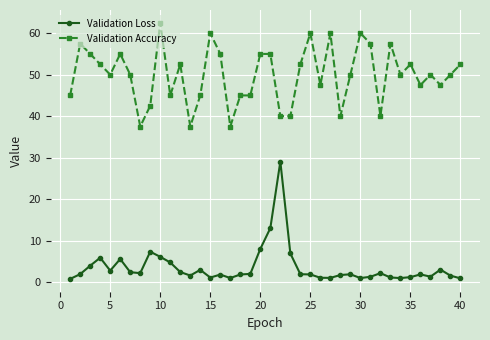

What is the maximum value shown in the chart?

62.5